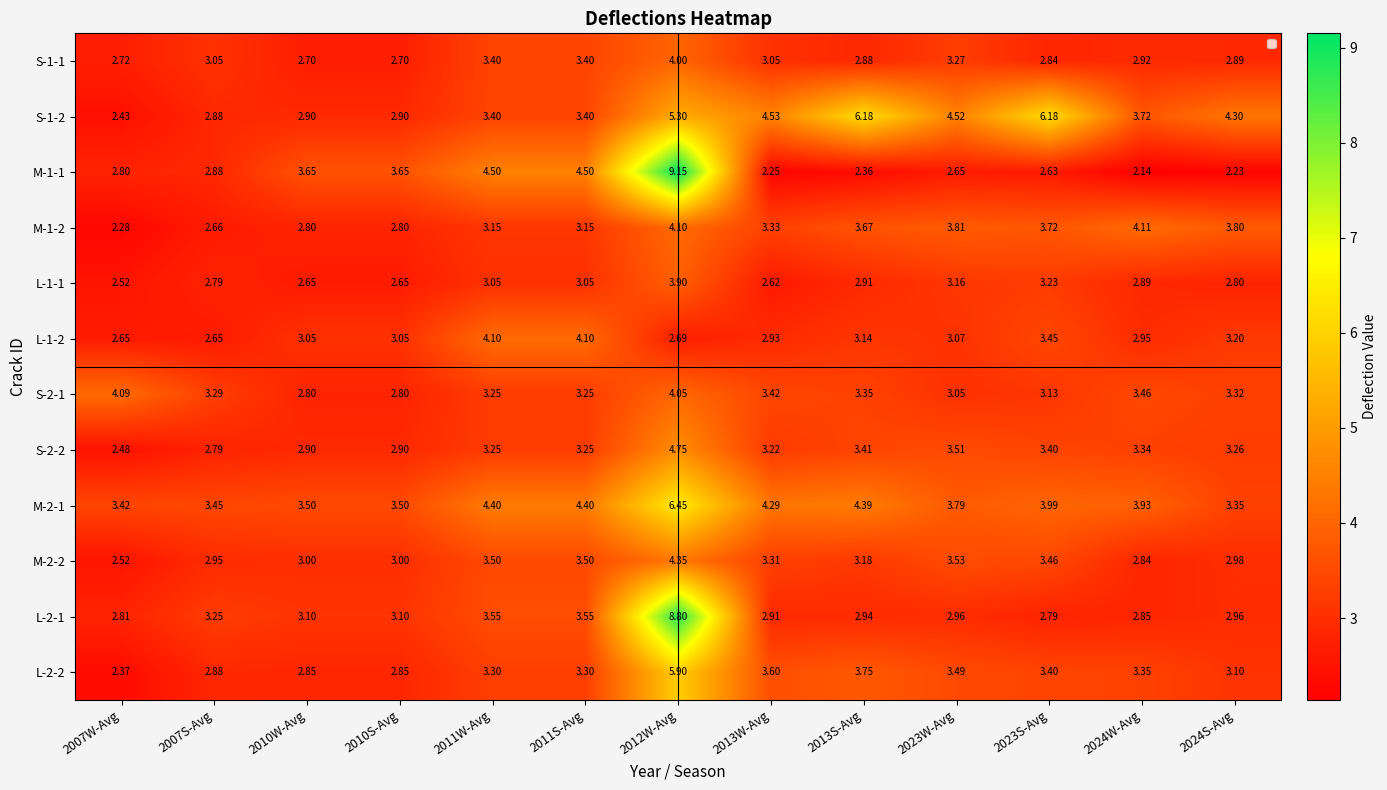

What is the maximum value shown in the chart?

9.2